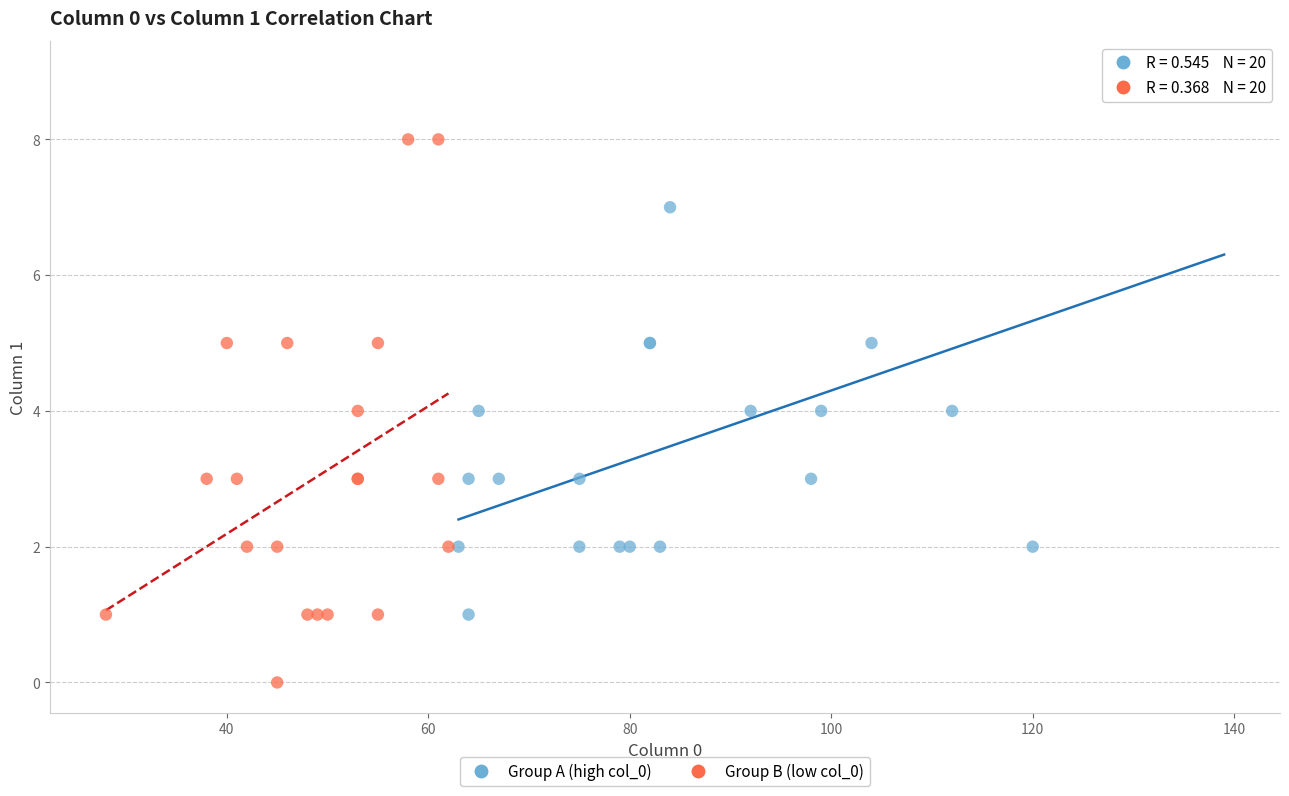

Which series reaches the minimum Y coordinate?

Group B (low col_0)